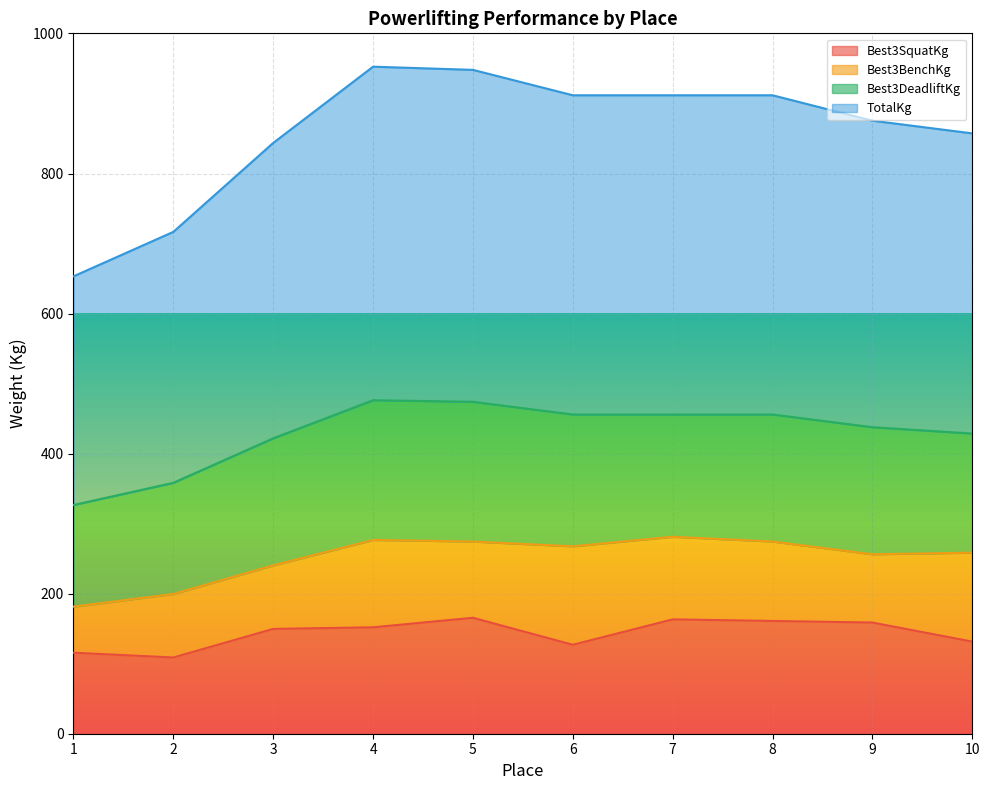

True or false: TotalKg and Best3SquatKg intersect in this chart.

False